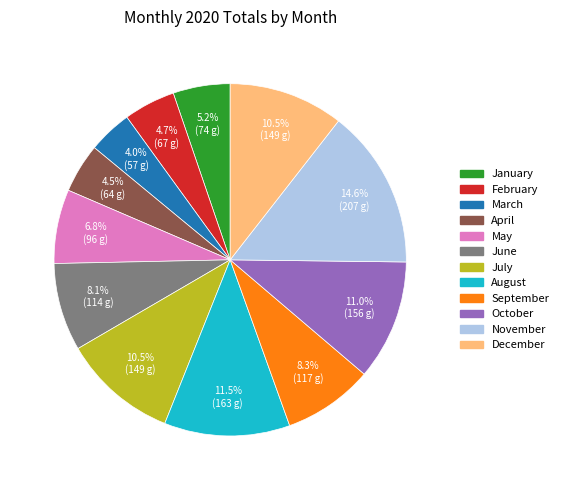

Is there a majority slice in this chart?

No